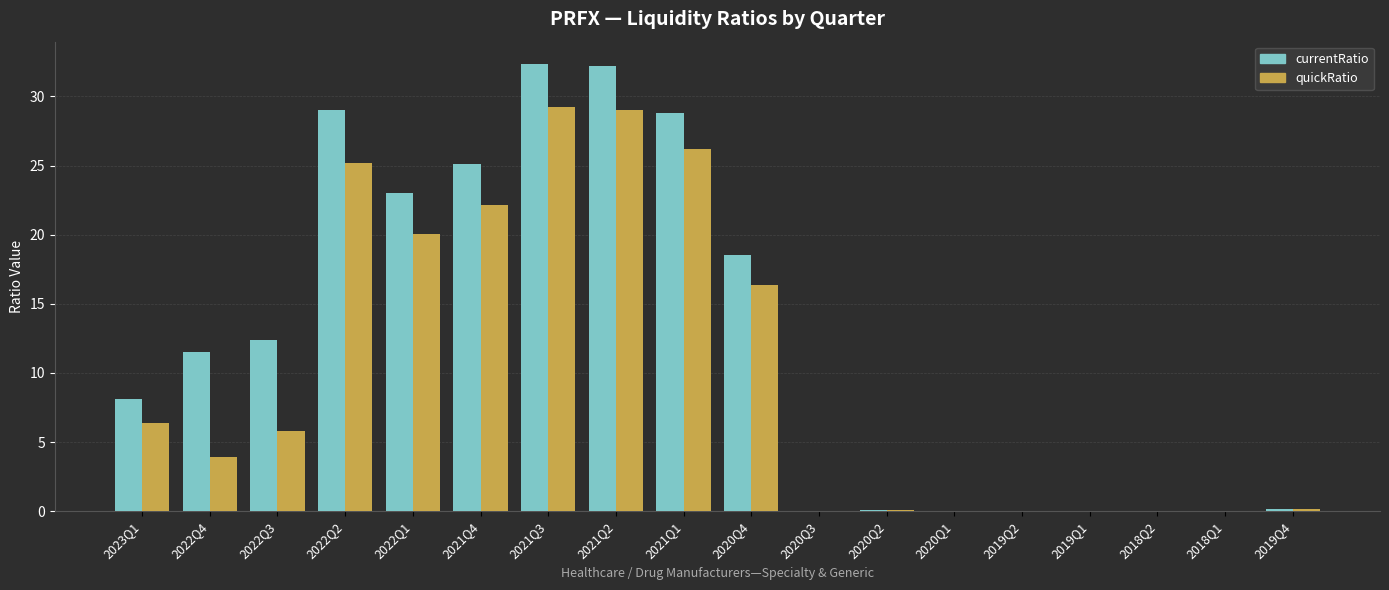

The currentRatio series shows 18.4 at 2021Q3. True or false?

False